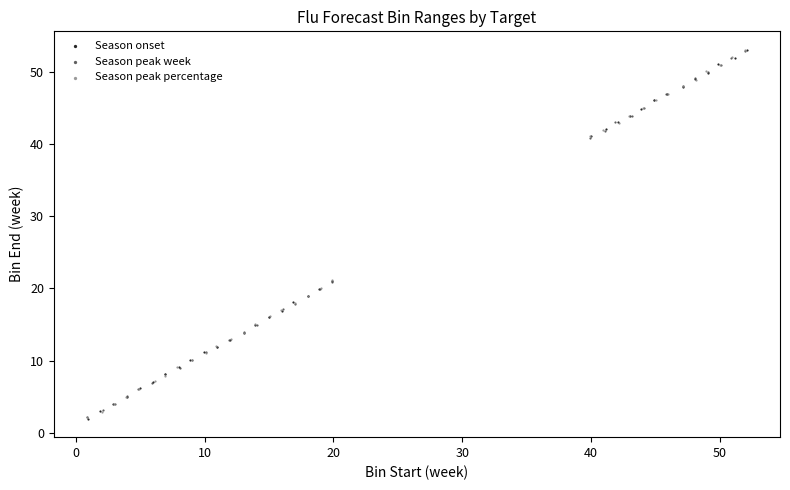

What are all the series names shown in the legend?

Season onset, Season peak week, Season peak percentage